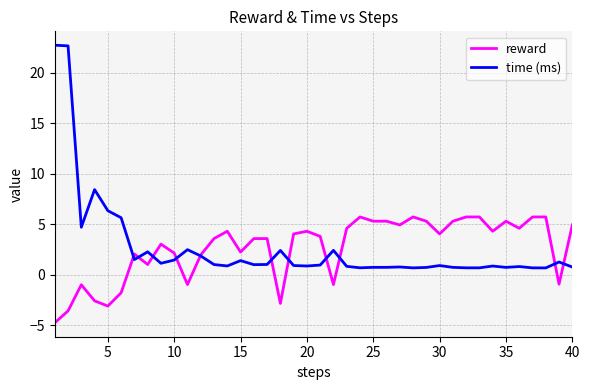

What are all the series names shown in the legend?

reward, time (ms)